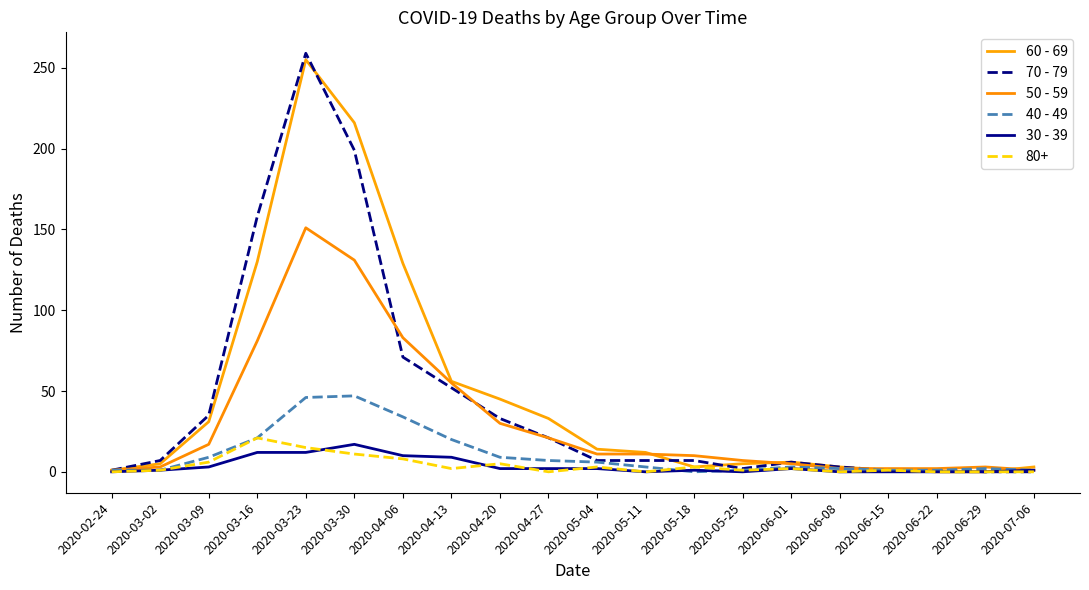

Where is the first local maximum for 50 - 59?

2020-03-23